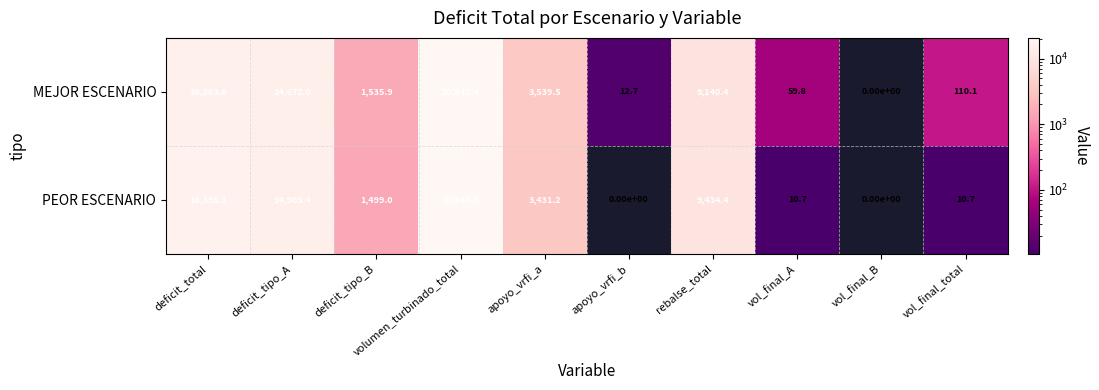

What is the difference between the PEOR ESCENARIO values at deficit_tipo_B and deficit_tipo_A?

13404.4